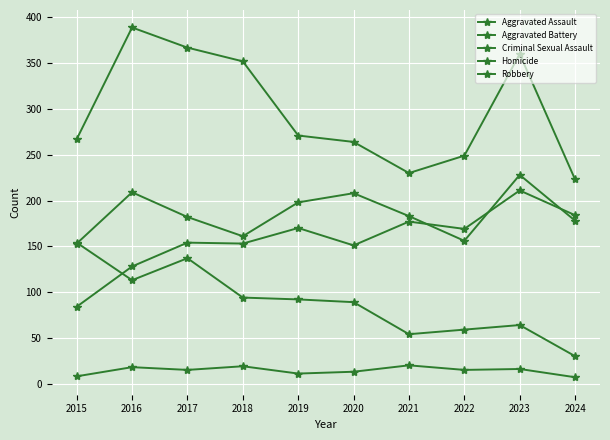

How many lines are shown in the chart?

5